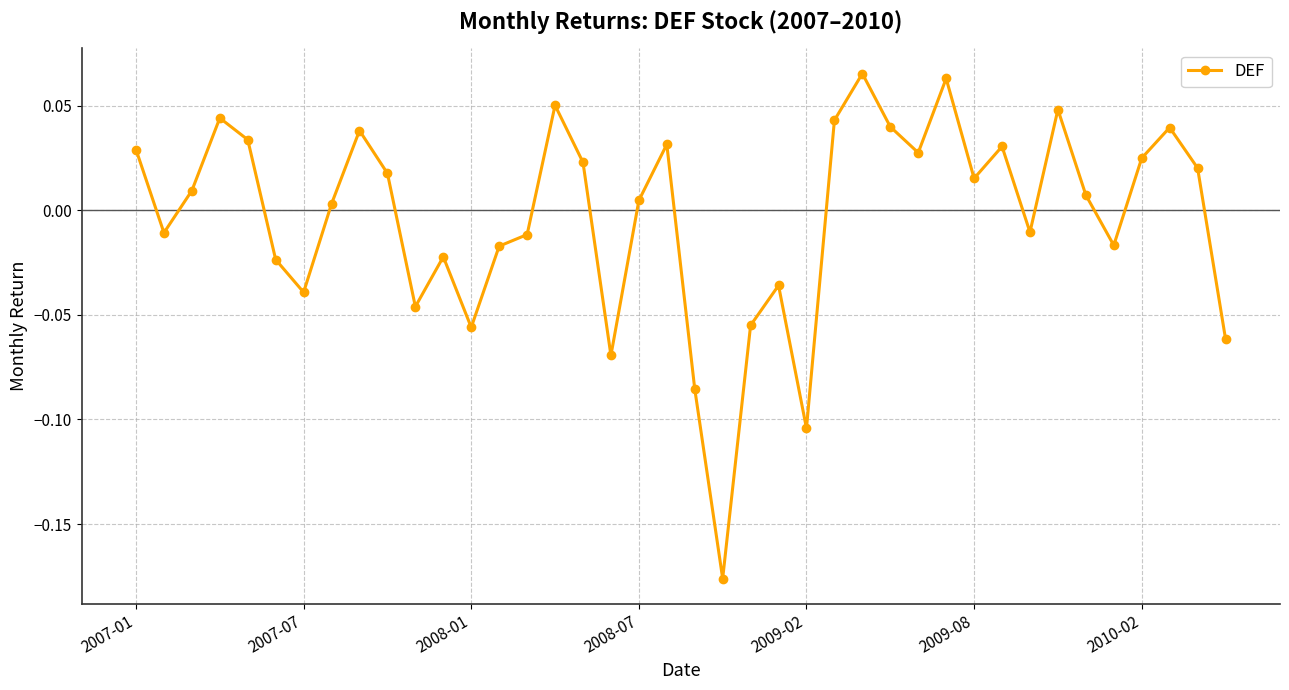

How many interior local peaks (higher than both neighbors) does the data have?

11